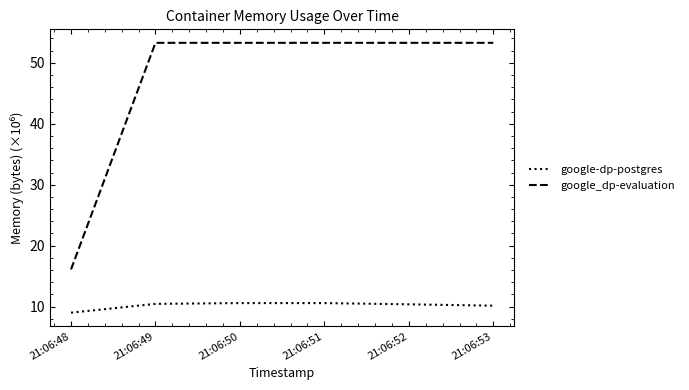

Where does the google-dp-postgres series first go above 10?

21:06:49